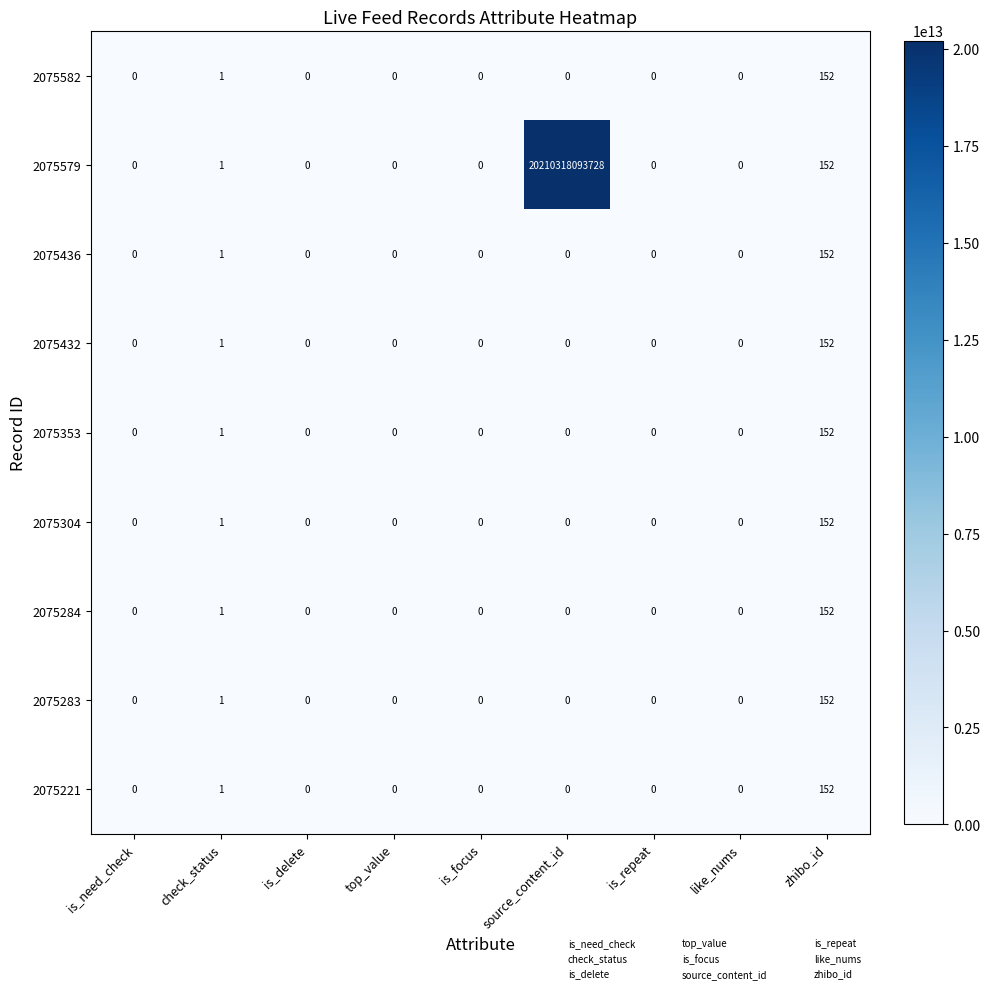

At which label is 2075304 closest to 76?

check_status